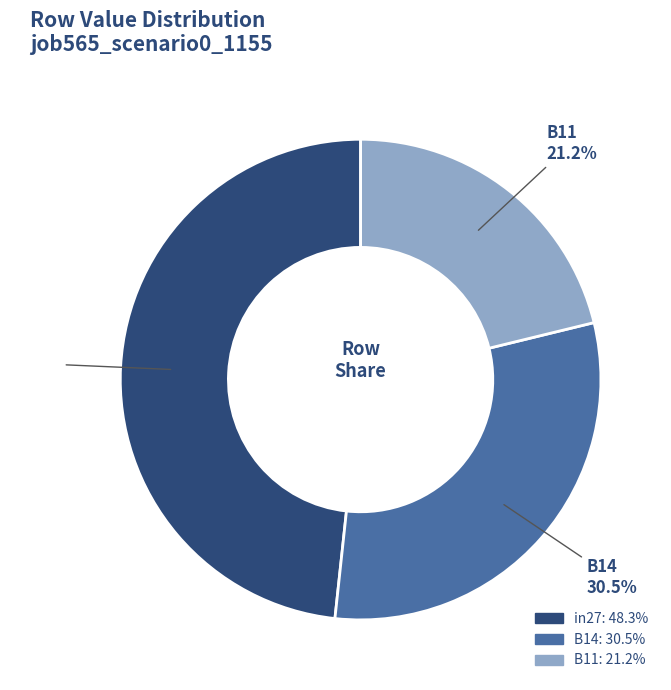

To the nearest percent, what is the difference between the B14 and B11 slice percentages?

9%